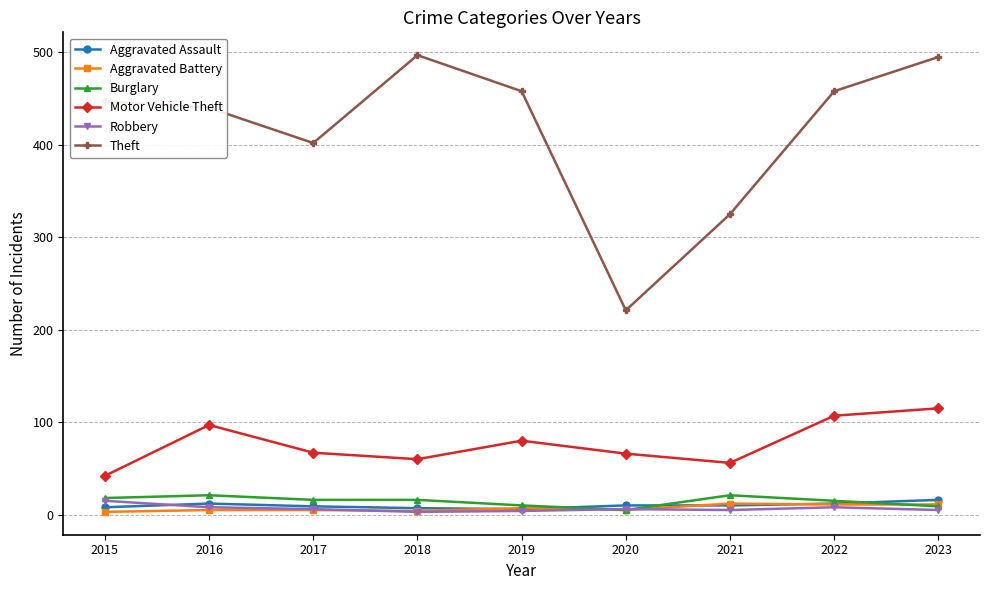

What is the maximum value for Motor Vehicle Theft?

115